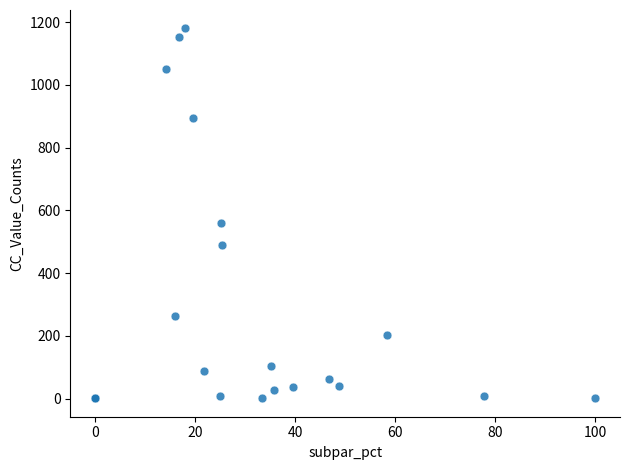

What Y value in the scatter plot is closest to 590?

561